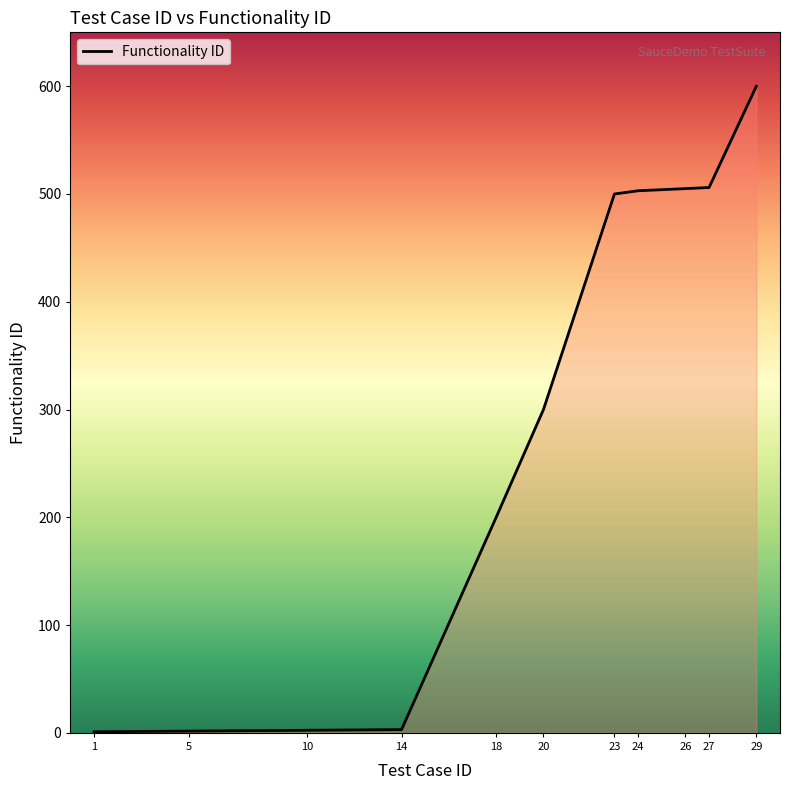

What is the difference between the values at 29 and 26?

95